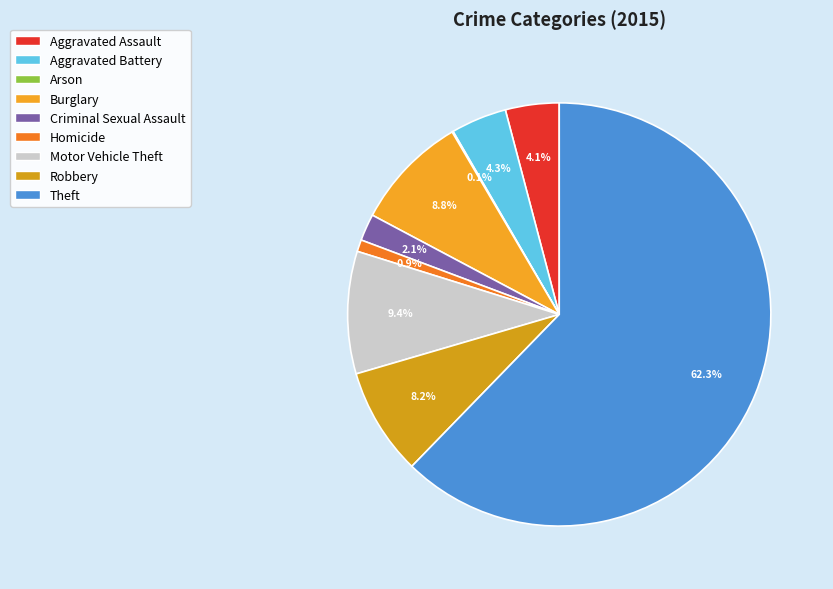

How many slices are in this pie chart?

9